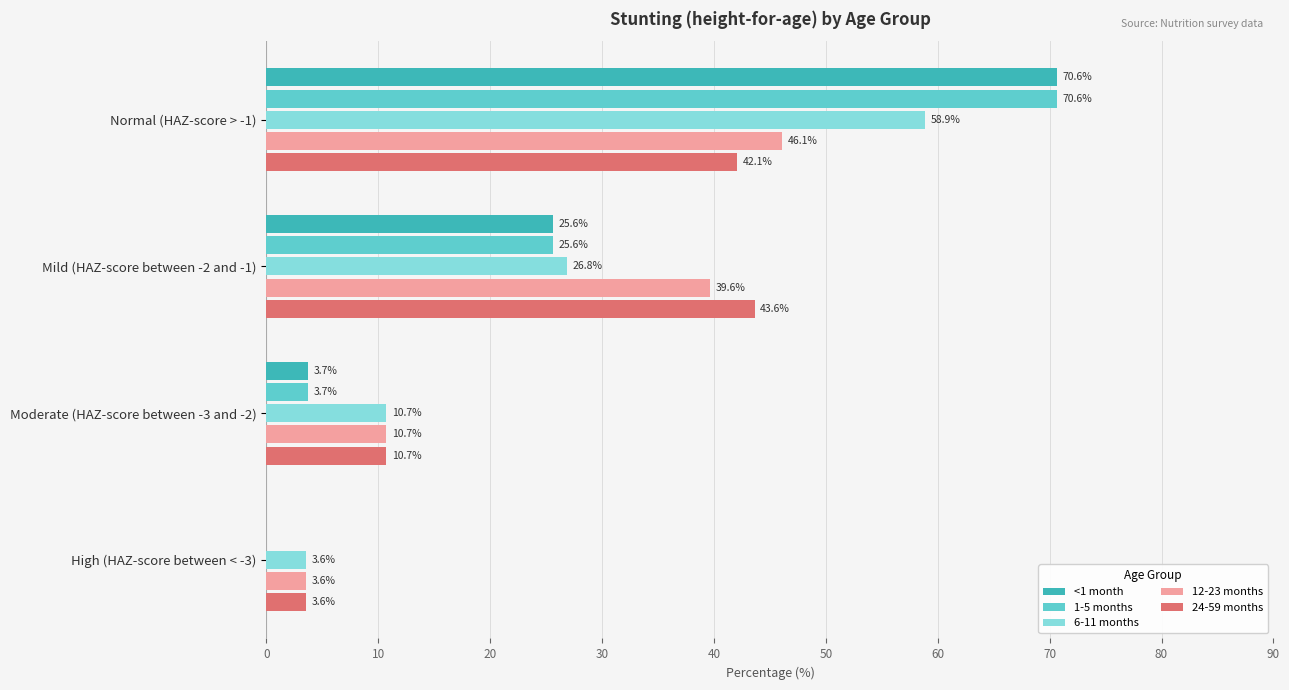

What is the sum of the 6-11 months values at Moderate (HAZ-score between -3 and -2) and High (HAZ-score between < -3)?

14.3